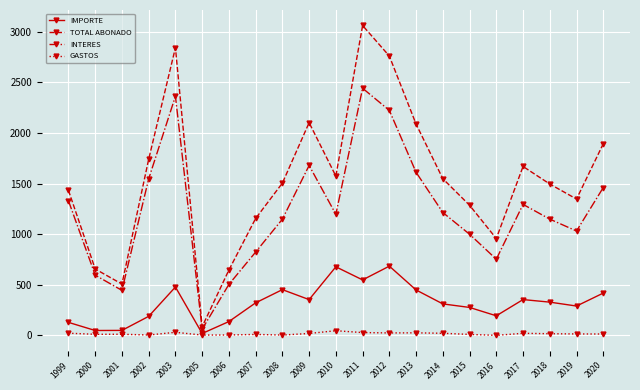

Is the value of IMPORTE at 2003 greater than the value of GASTOS at 2020?

Yes